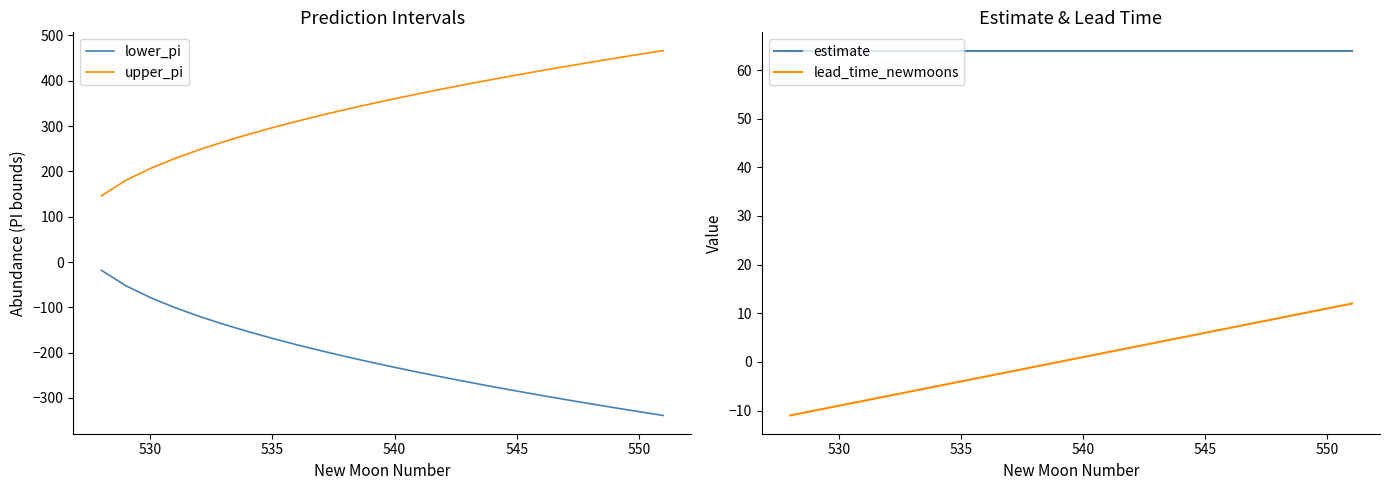

What is the sum of all lead_time_newmoons values?

12